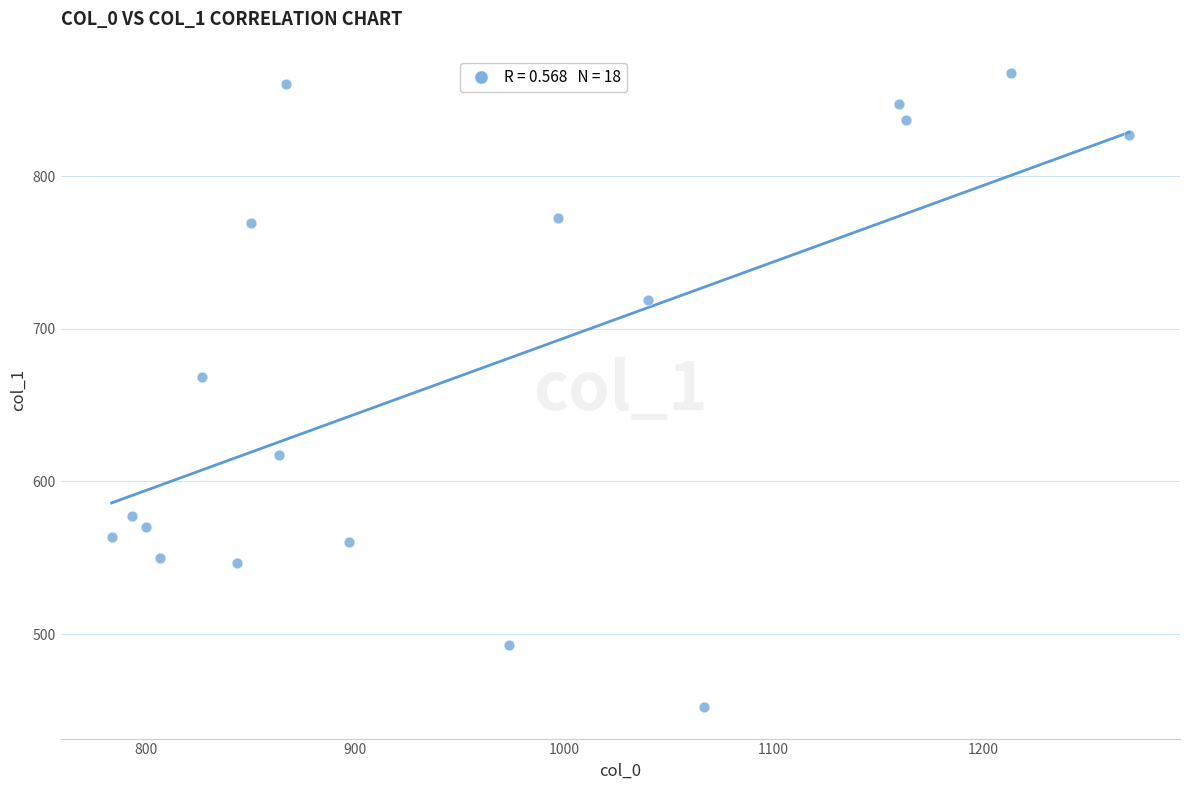

What is the range of X values (max minus min)?

486.7